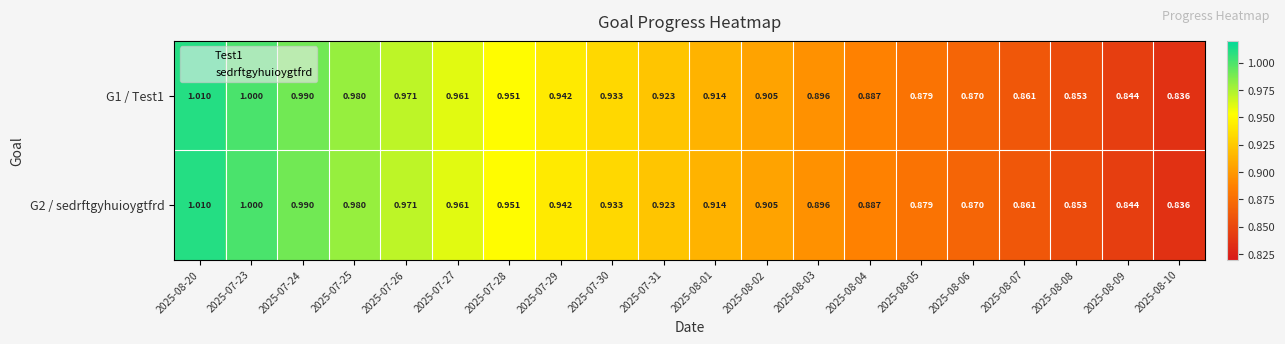

Reading right to left, transcribe all the data shown in this chart.

G1 / Test1: 2025-08-10=0.8	2025-08-09=0.8	2025-08-08=0.9	2025-08-07=0.9	2025-08-06=0.9	2025-08-05=0.9	2025-08-04=0.9	2025-08-03=0.9	2025-08-02=0.9	2025-08-01=0.9	2025-07-31=0.9	2025-07-30=0.9	2025-07-29=0.9	2025-07-28=1.0	2025-07-27=1.0	2025-07-26=1.0	2025-07-25=1.0	2025-07-24=1.0	2025-07-23=1.0	2025-08-20=1.0
G2 / sedrftgyhuioygtfrd: 2025-08-10=0.8	2025-08-09=0.8	2025-08-08=0.9	2025-08-07=0.9	2025-08-06=0.9	2025-08-05=0.9	2025-08-04=0.9	2025-08-03=0.9	2025-08-02=0.9	2025-08-01=0.9	2025-07-31=0.9	2025-07-30=0.9	2025-07-29=0.9	2025-07-28=1.0	2025-07-27=1.0	2025-07-26=1.0	2025-07-25=1.0	2025-07-24=1.0	2025-07-23=1.0	2025-08-20=1.0